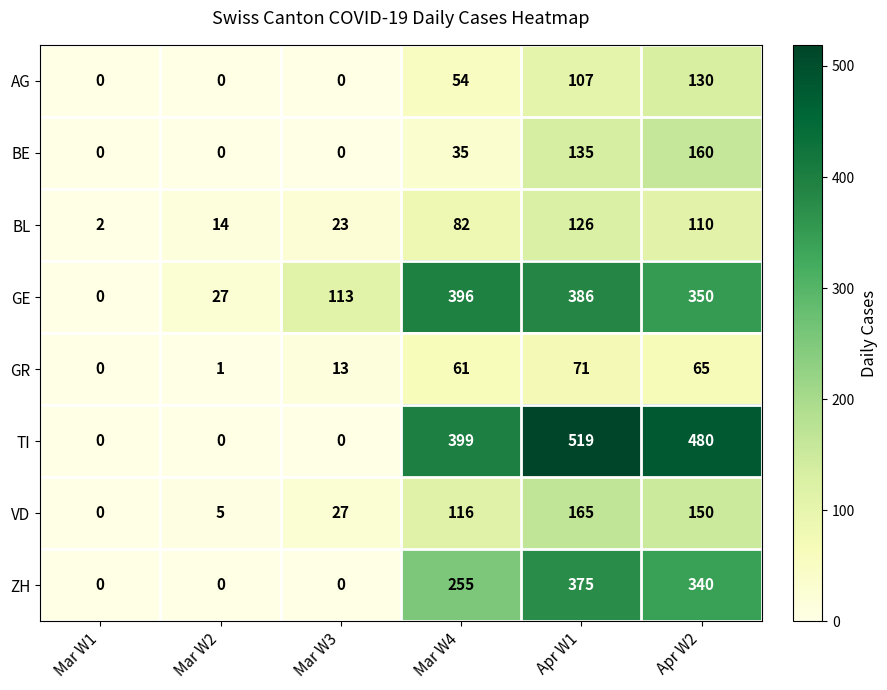

The value of AG at Mar W1 is 0. True or false?

True